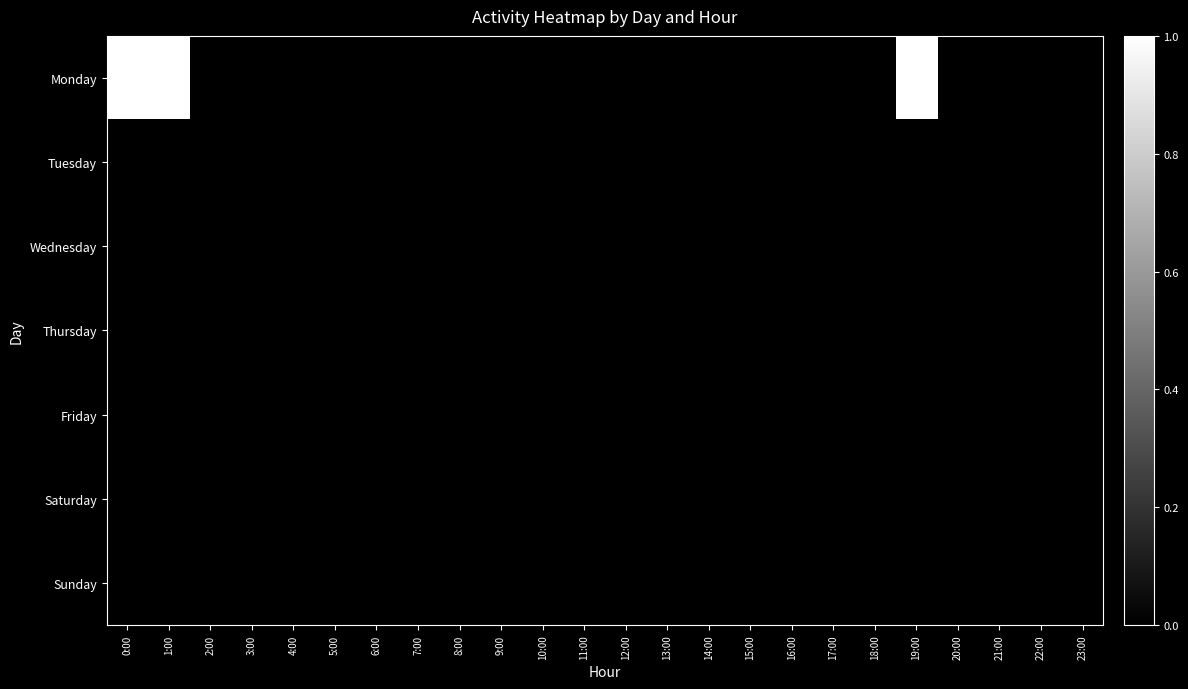

Reading left to right, list all the values displayed in this chart.

Monday: 0:00=1	1:00=1	2:00=0	3:00=0	4:00=0	5:00=0	6:00=0	7:00=0	8:00=0	9:00=0	10:00=0	11:00=0	12:00=0	13:00=0	14:00=0	15:00=0	16:00=0	17:00=0	18:00=0	19:00=1	20:00=0	21:00=0	22:00=0	23:00=0
Tuesday: 0:00=0	1:00=0	2:00=0	3:00=0	4:00=0	5:00=0	6:00=0	7:00=0	8:00=0	9:00=0	10:00=0	11:00=0	12:00=0	13:00=0	14:00=0	15:00=0	16:00=0	17:00=0	18:00=0	19:00=0	20:00=0	21:00=0	22:00=0	23:00=0
Wednesday: 0:00=0	1:00=0	2:00=0	3:00=0	4:00=0	5:00=0	6:00=0	7:00=0	8:00=0	9:00=0	10:00=0	11:00=0	12:00=0	13:00=0	14:00=0	15:00=0	16:00=0	17:00=0	18:00=0	19:00=0	20:00=0	21:00=0	22:00=0	23:00=0
Thursday: 0:00=0	1:00=0	2:00=0	3:00=0	4:00=0	5:00=0	6:00=0	7:00=0	8:00=0	9:00=0	10:00=0	11:00=0	12:00=0	13:00=0	14:00=0	15:00=0	16:00=0	17:00=0	18:00=0	19:00=0	20:00=0	21:00=0	22:00=0	23:00=0
Friday: 0:00=0	1:00=0	2:00=0	3:00=0	4:00=0	5:00=0	6:00=0	7:00=0	8:00=0	9:00=0	10:00=0	11:00=0	12:00=0	13:00=0	14:00=0	15:00=0	16:00=0	17:00=0	18:00=0	19:00=0	20:00=0	21:00=0	22:00=0	23:00=0
Saturday: 0:00=0	1:00=0	2:00=0	3:00=0	4:00=0	5:00=0	6:00=0	7:00=0	8:00=0	9:00=0	10:00=0	11:00=0	12:00=0	13:00=0	14:00=0	15:00=0	16:00=0	17:00=0	18:00=0	19:00=0	20:00=0	21:00=0	22:00=0	23:00=0
Sunday: 0:00=0	1:00=0	2:00=0	3:00=0	4:00=0	5:00=0	6:00=0	7:00=0	8:00=0	9:00=0	10:00=0	11:00=0	12:00=0	13:00=0	14:00=0	15:00=0	16:00=0	17:00=0	18:00=0	19:00=0	20:00=0	21:00=0	22:00=0	23:00=0